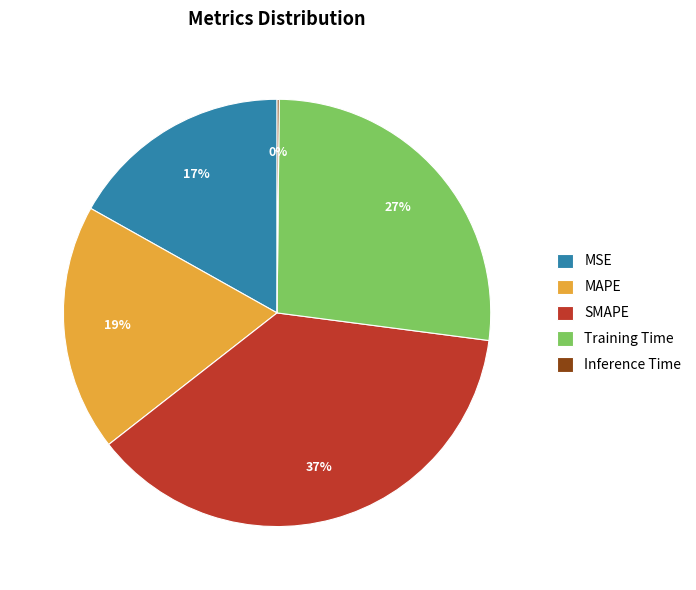

True or false: MAPE accounts for 8% of the total.

False